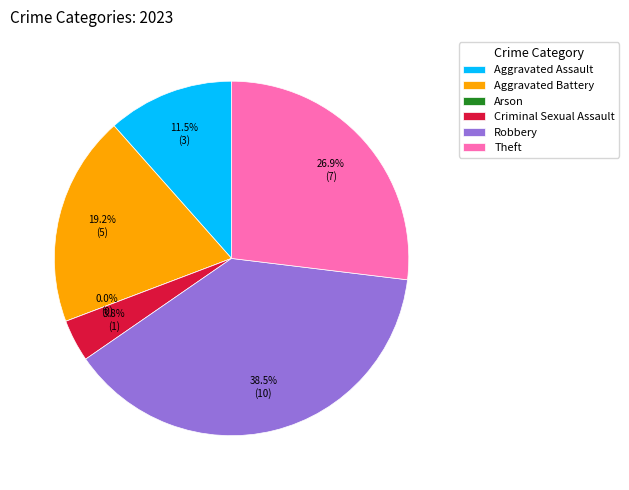

The Arson slice represents 0% of the pie. True or false?

True